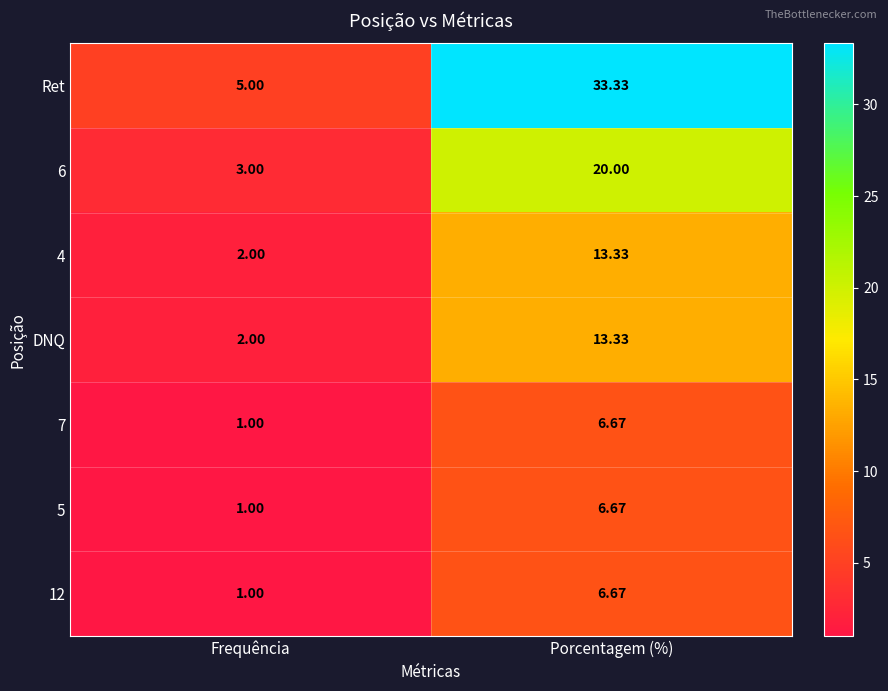

At which category does the chart reach its minimum across all series?

Frequência